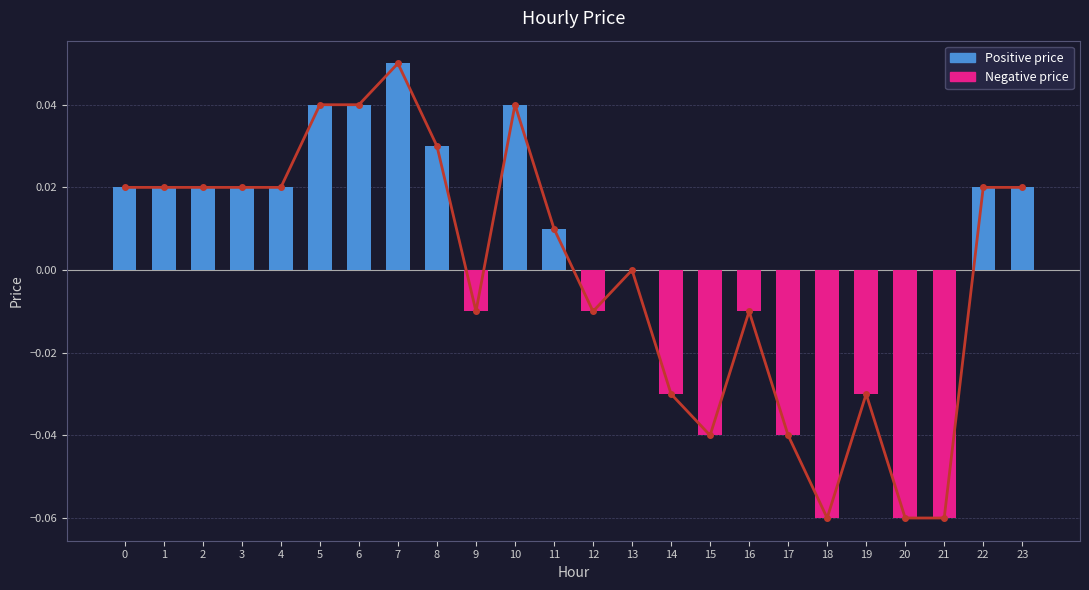

List the labels in order of value, largest first.

7, 5, 6, 10, 8, 0, 1, 2, 3, 4, 22, 23, 11, 13, 9, 12, 16, 14, 19, 15, 17, 18, 20, 21